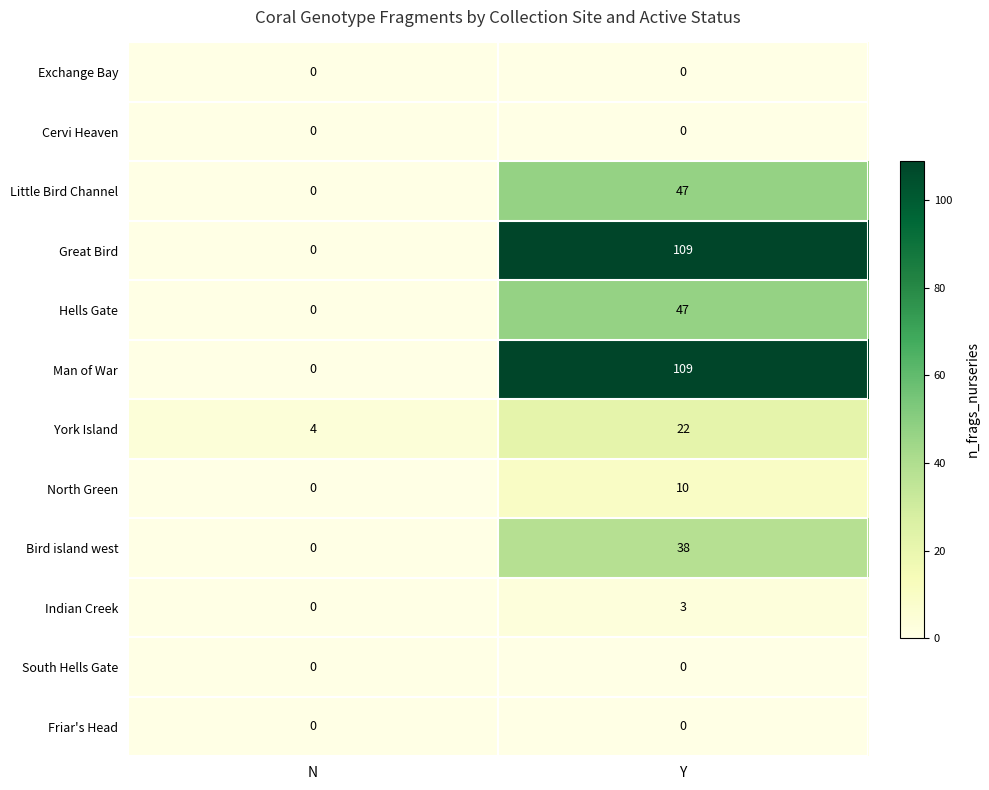

Reading right to left, transcribe all the data shown in this chart.

Exchange Bay: 0	0
Cervi Heaven: 0	0
Little Bird Channel: 47	0
Great Bird: 109	0
Hells Gate: 47	0
Man of War: 109	0
York Island: 22	4
North Green: 10	0
Bird island west: 38	0
Indian Creek: 3	0
South Hells Gate: 0	0
Friar's Head: 0	0